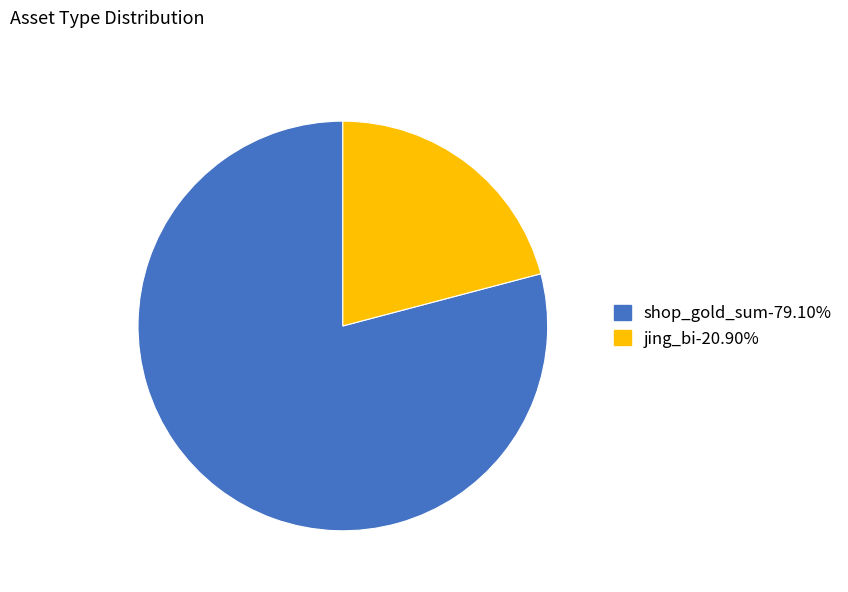

Is there any slice that represents more than half of the pie?

Yes